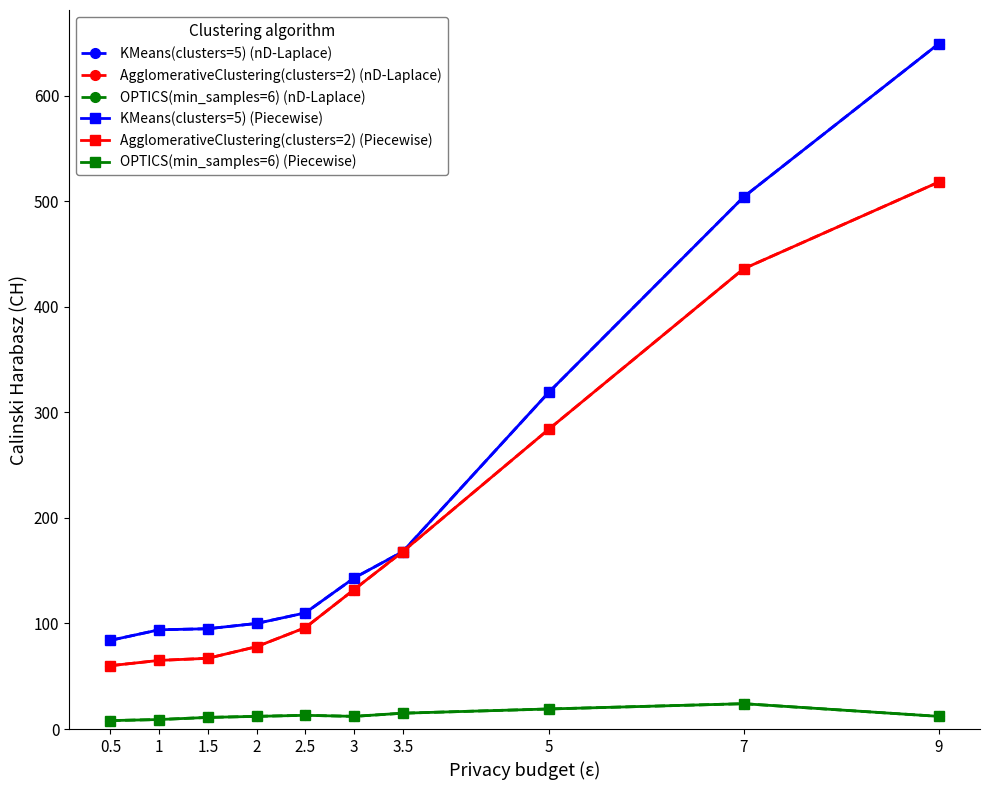

Does the chart have visible grid lines?

No